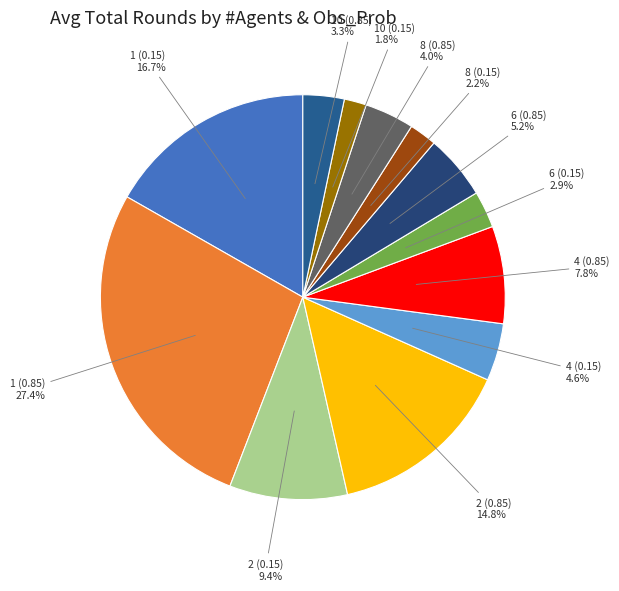

Approximately how many times larger is the value at 8 (0.85) compared to 2 (0.15)?

0.4